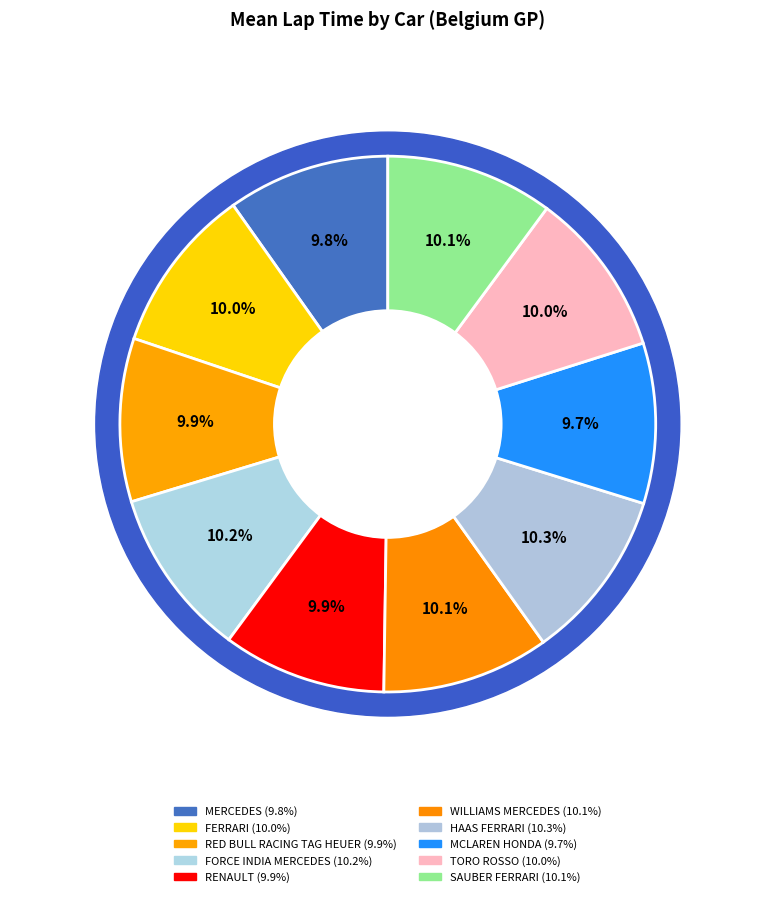

Which has a higher value, FORCE INDIA MERCEDES or RED BULL RACING TAG HEUER?

FORCE INDIA MERCEDES